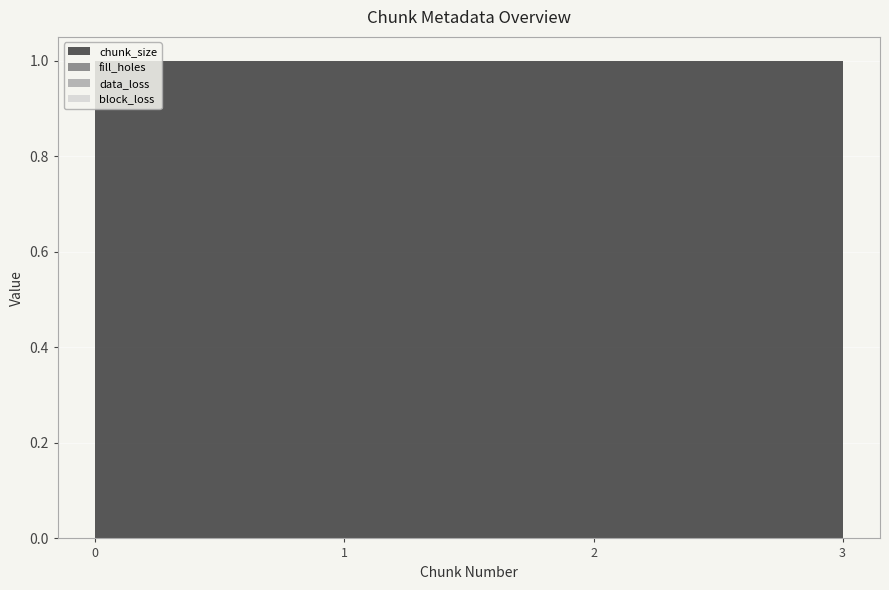

Reading left to right, list all the values displayed in this chart.

chunk_size: 1	1	1	1
fill_holes: 0	0	0	0
data_loss: 0	0	0	0
block_loss: 0	0	0	0